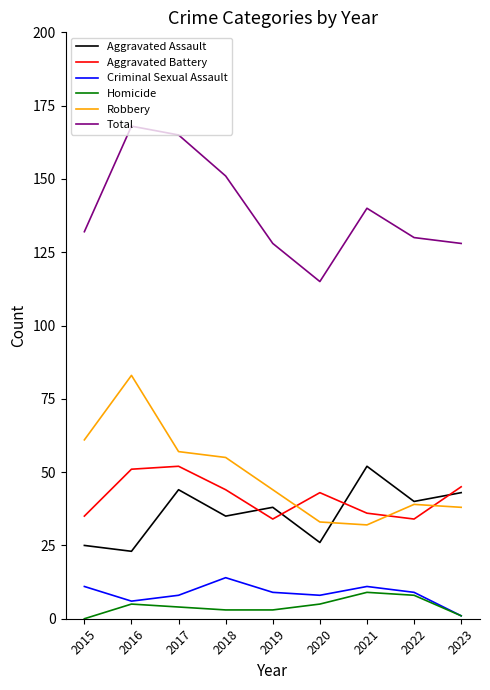

True or false: Total and Aggravated Battery cross at least once.

False